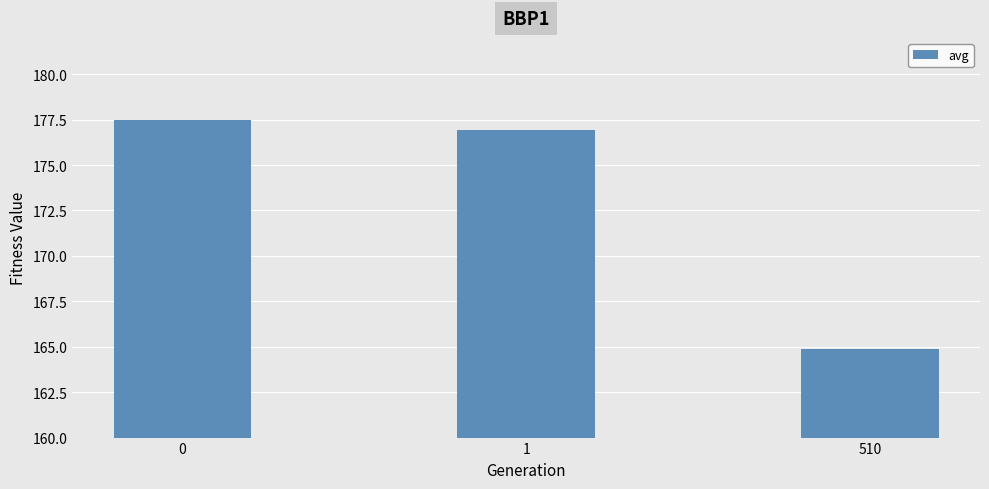

How many distinct data groups are displayed?

1